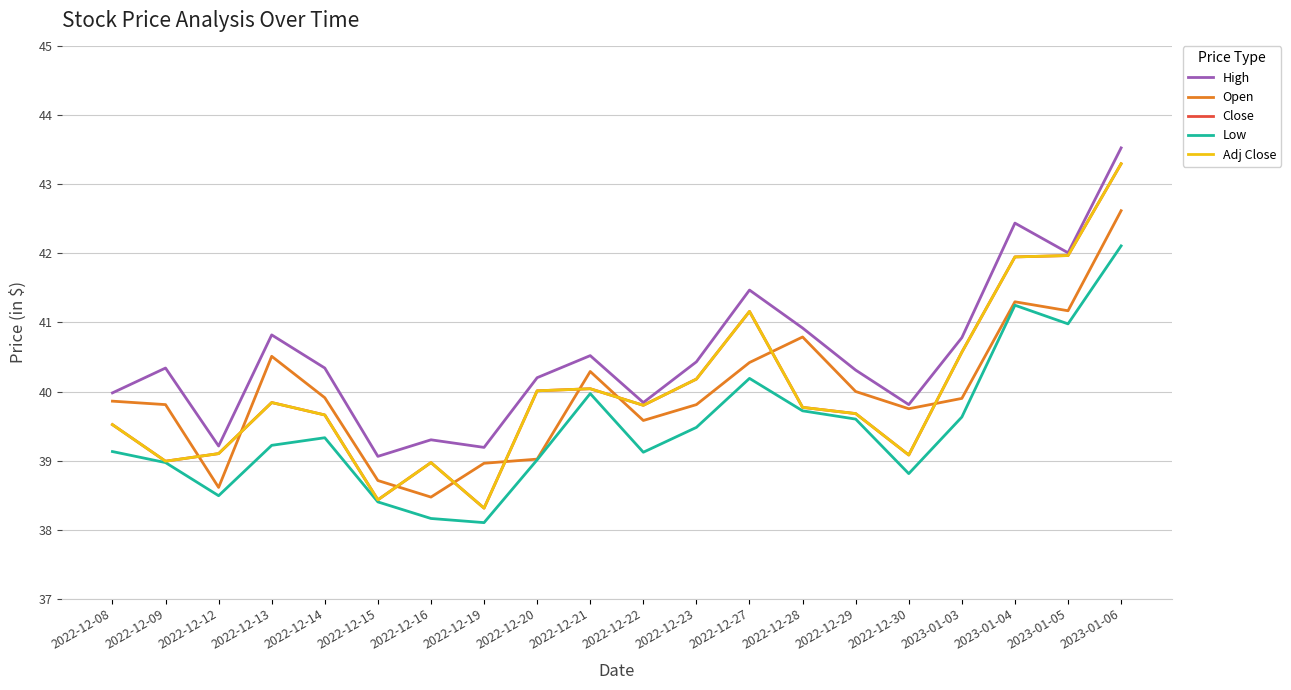

At which category does the chart reach its minimum across all series?

2022-12-19